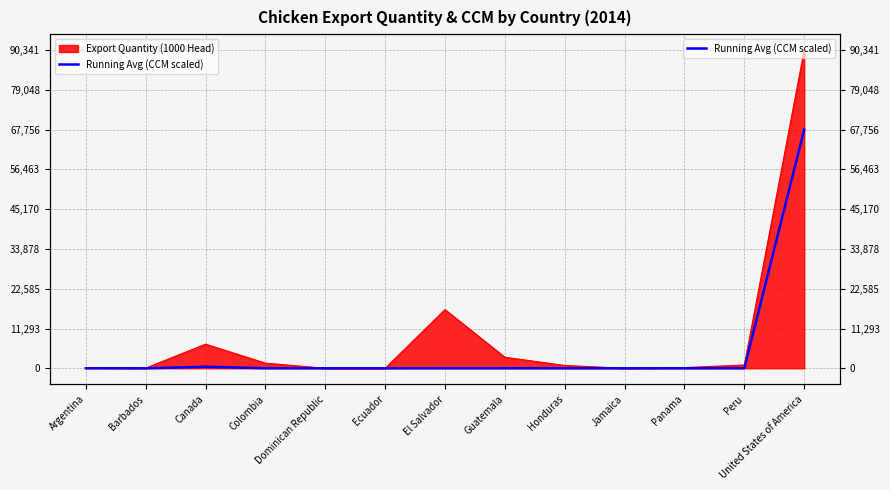

What is the label of the 4th point from the left?

Colombia